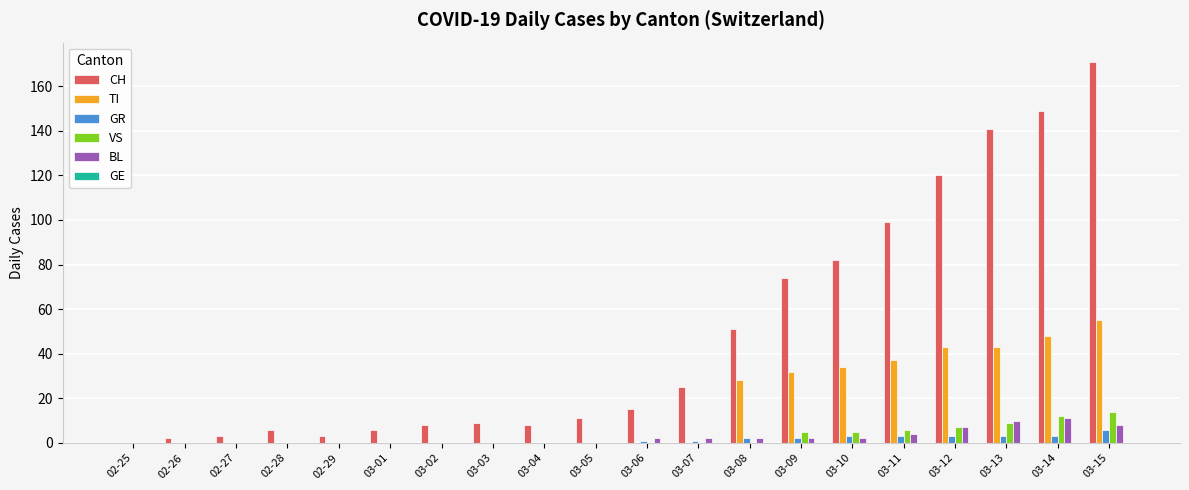

At which category does the chart reach its peak across all series?

03-15